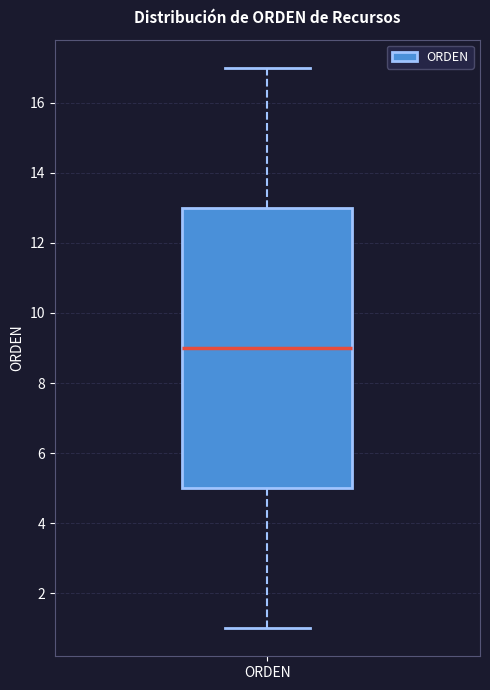

Transcribe this box plot: give where the median line is, the range the box spans, and where the two whiskers end, as read against the y-axis. The values are not printed on the chart, so give them approximately, as read against the axis.

median 9, box 5 to 13, whiskers 1 to 17